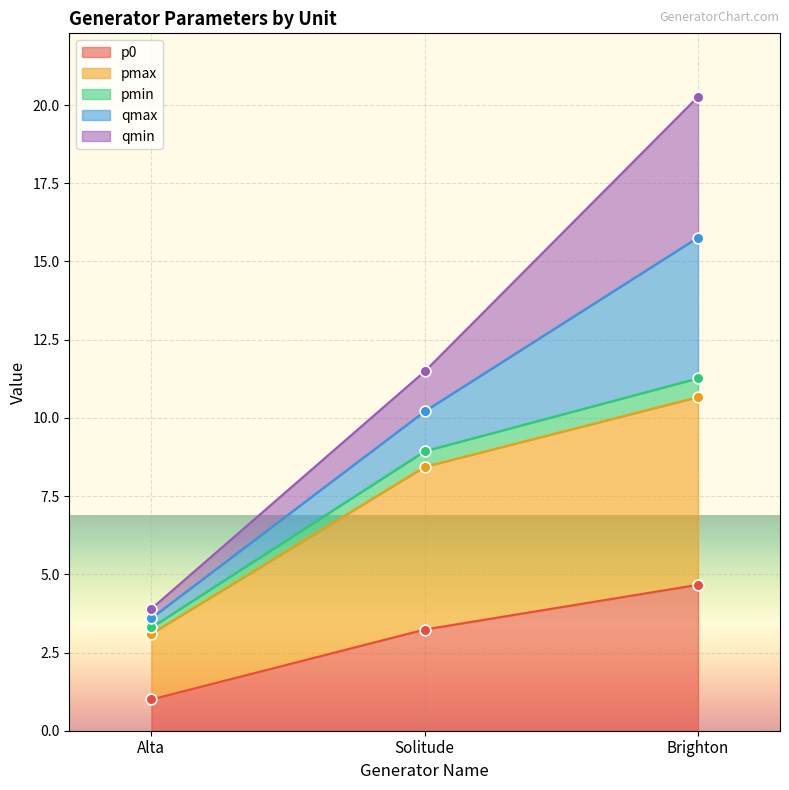

At which label does p0 first exceed 3?

Solitude